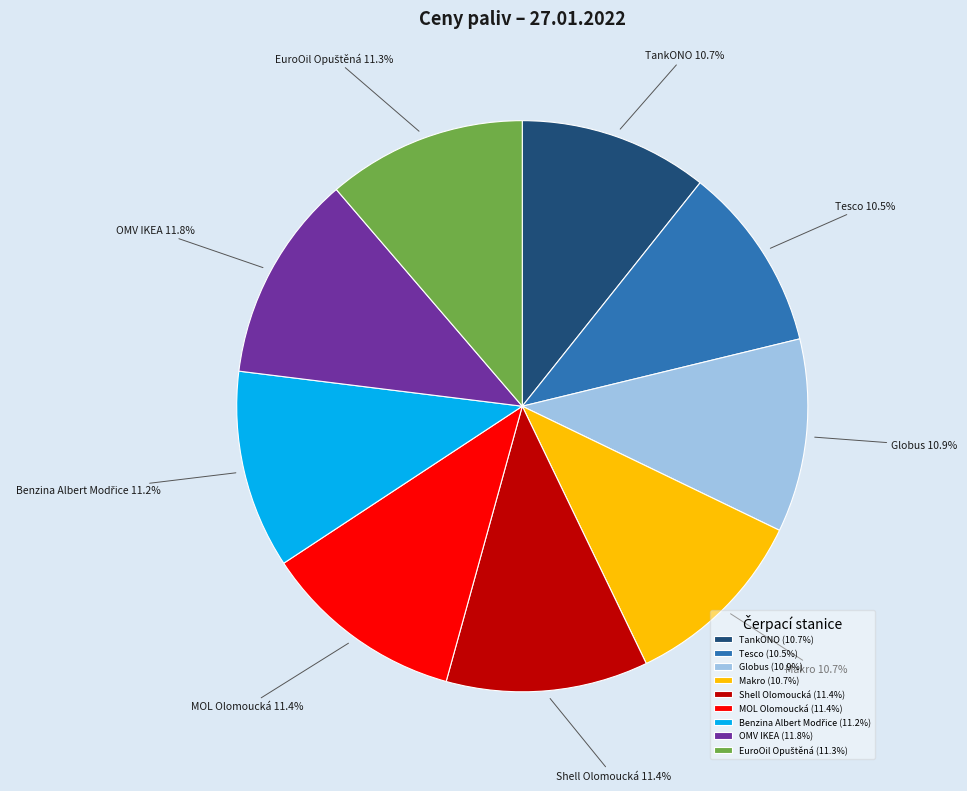

How much of the chart is everything except Tesco?

89.5%